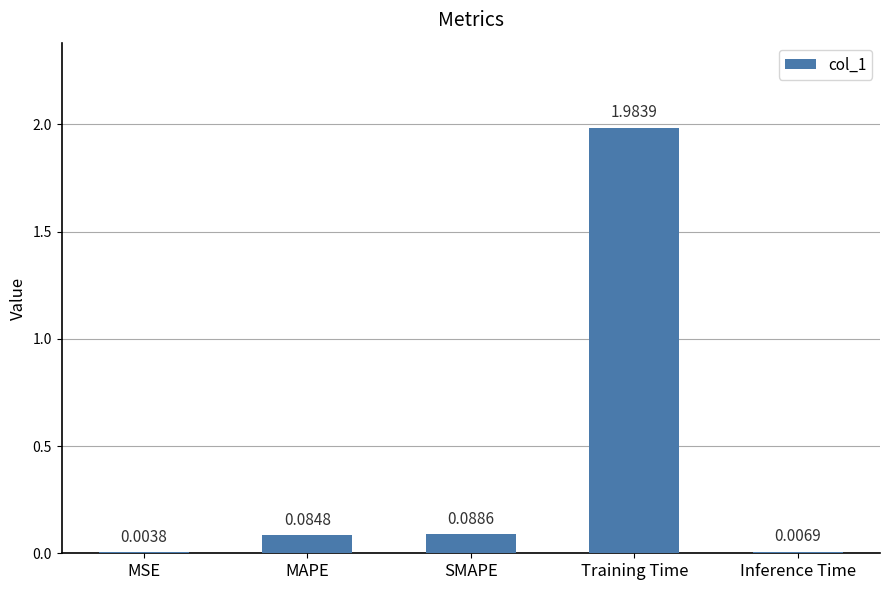

What is the change in value from MSE to Training Time?

+2.0